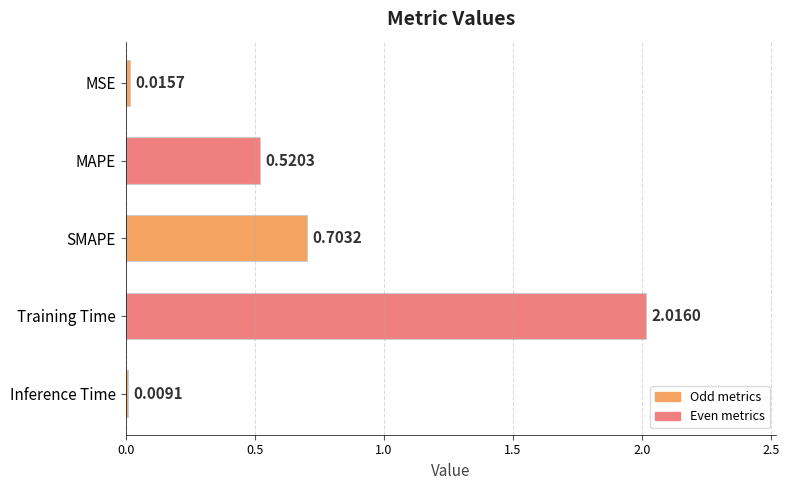

What is the label of the 4th bar from the top?

Training Time